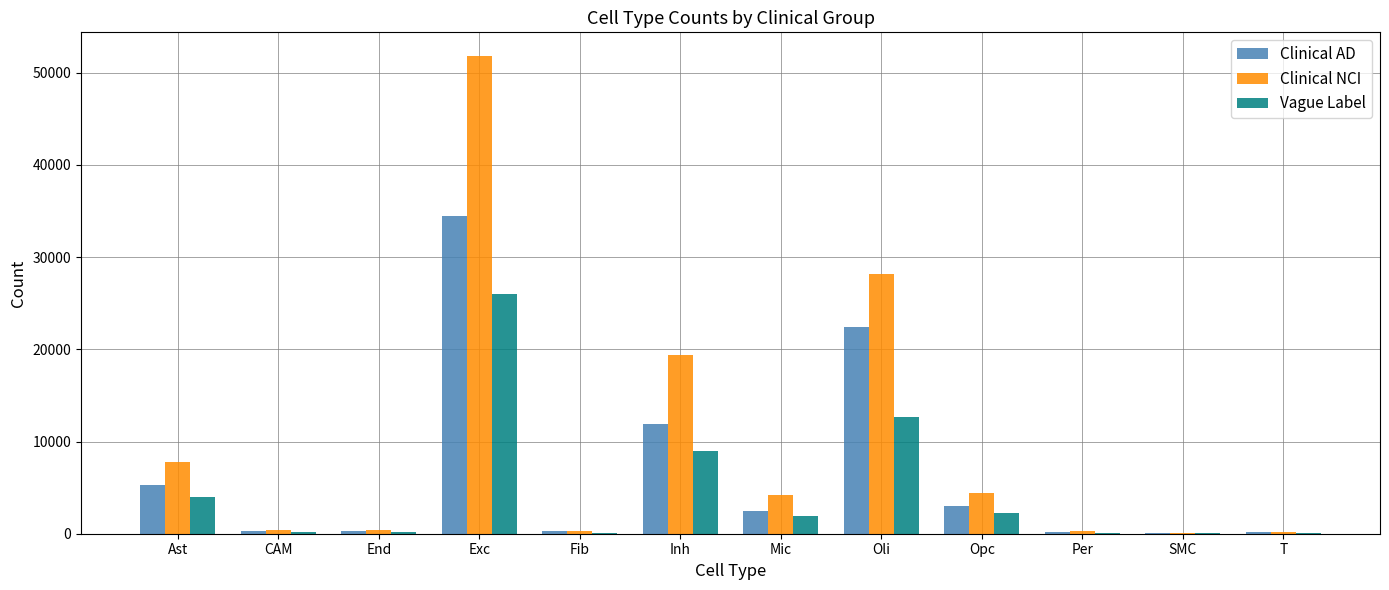

What is the sum of all Clinical AD values?

80754